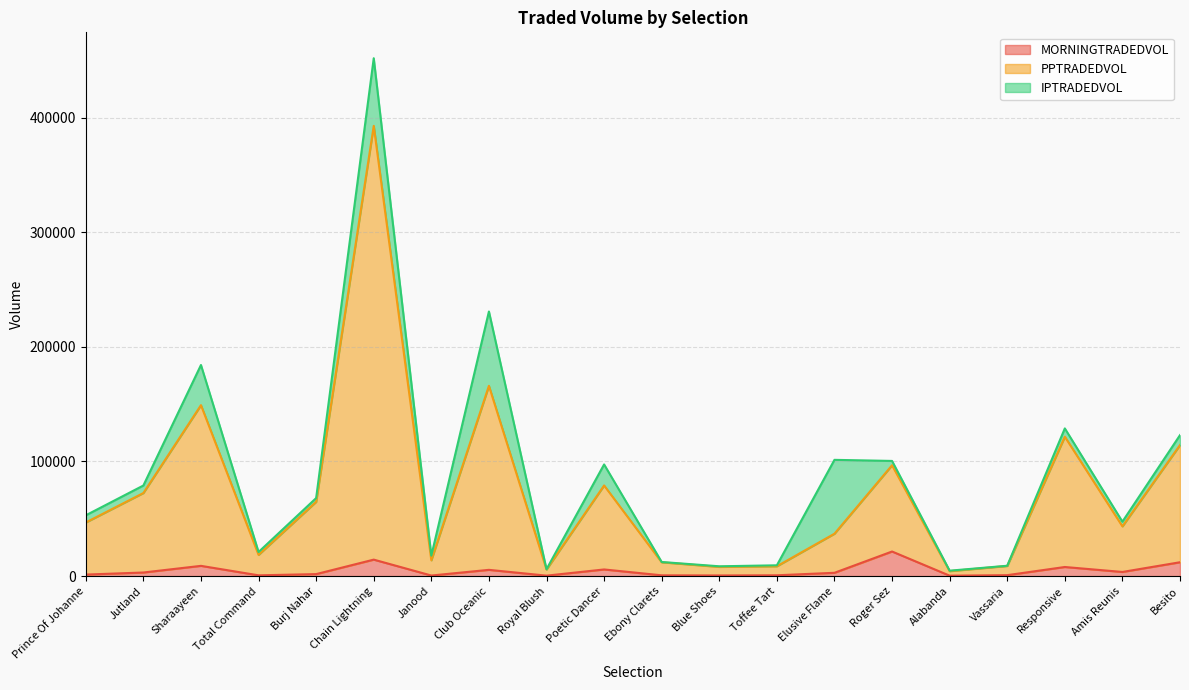

What are all the series names shown in the legend?

MORNINGTRADEDVOL, PPTRADEDVOL, IPTRADEDVOL